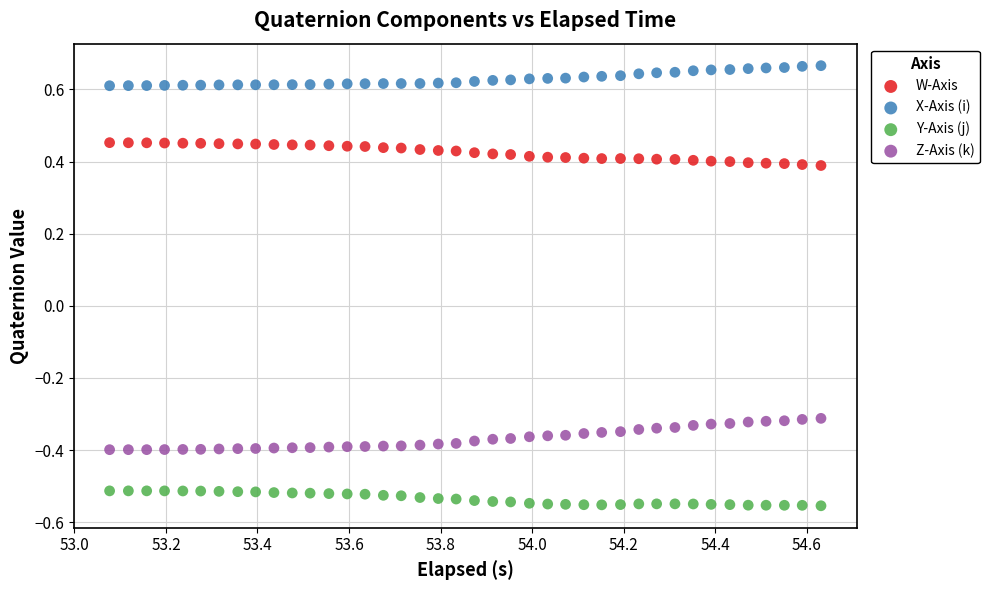

What are all the series names shown in the legend?

W-Axis, X-Axis (i), Y-Axis (j), Z-Axis (k)